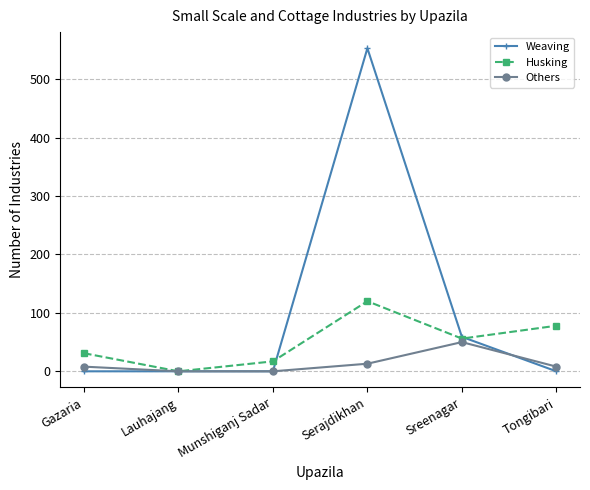

Is it true that Husking equals 31 at Gazaria?

True